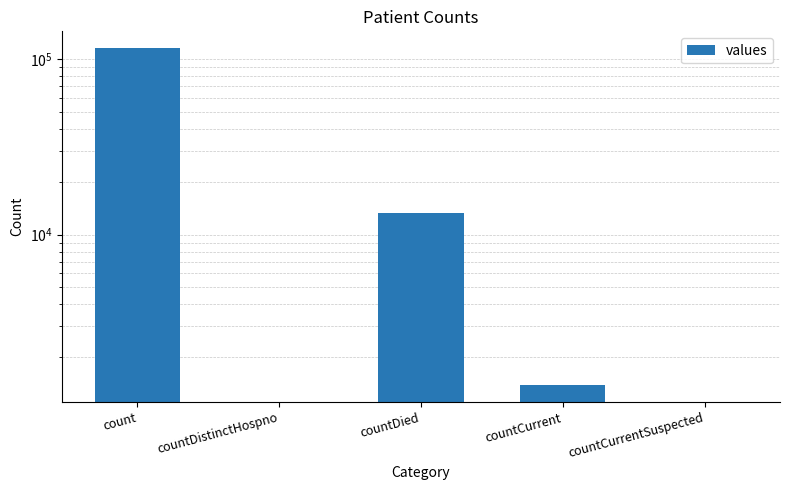

What is the difference between the values at countCurrent and countCurrentSuspected?

1383